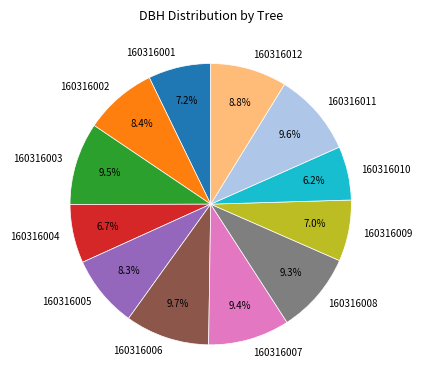

Is 160316006 the majority of the pie?

No